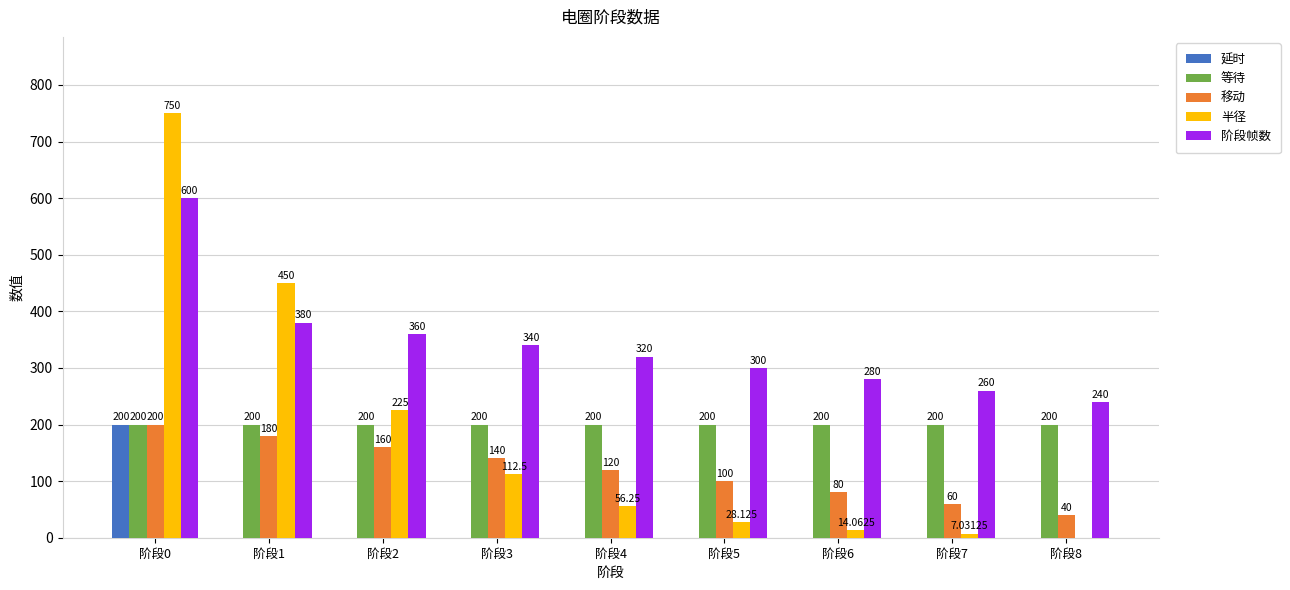

Which series changed the most between 阶段0 and 阶段3?

半径